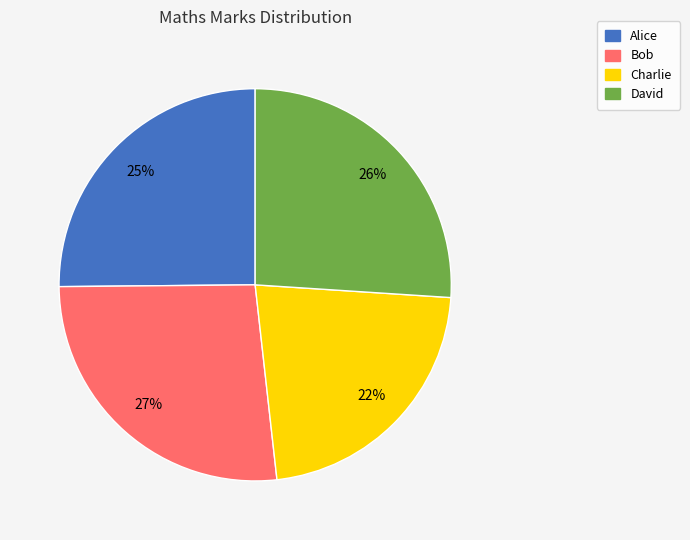

Approximately how many times larger is the value at Alice compared to David?

1.0